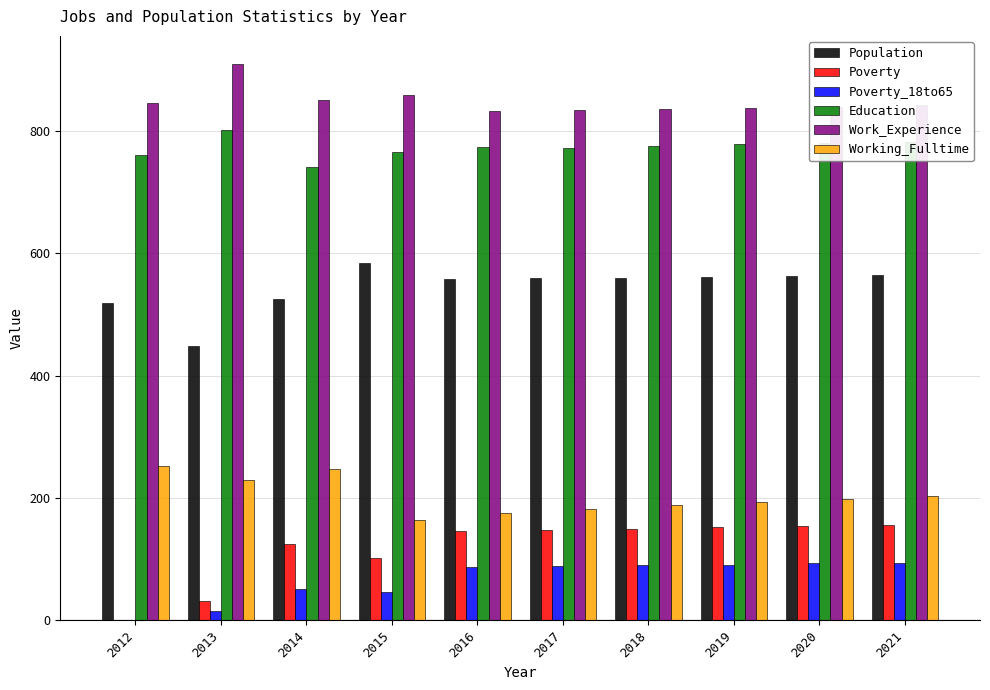

What is the greatest value displayed?

910